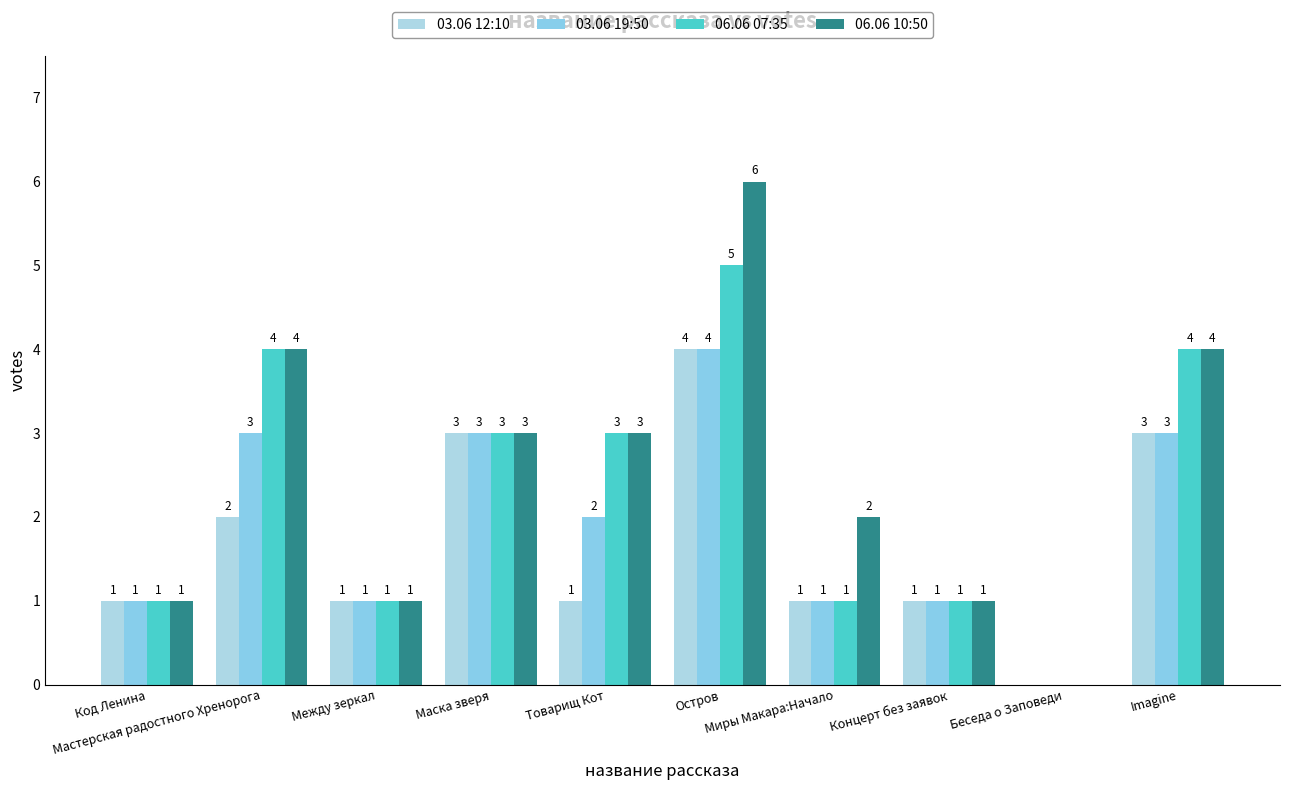

What is the total value across all series at Товарищ Кот?

9